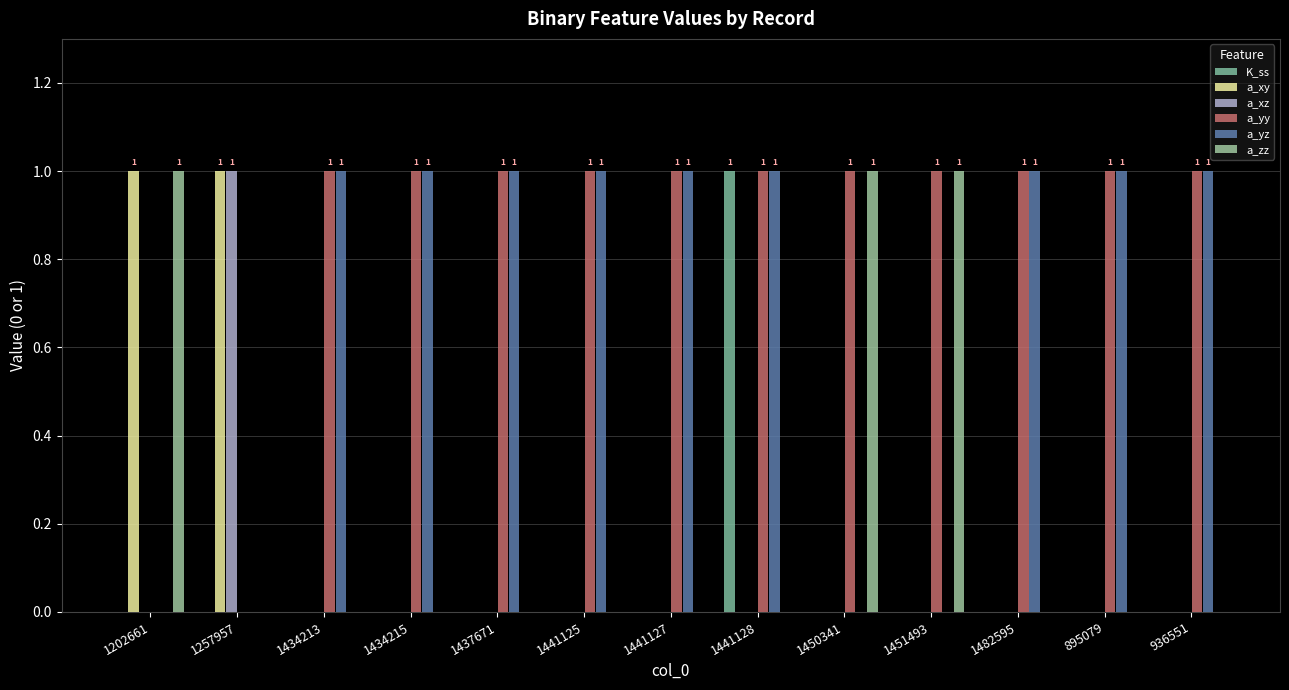

At which category is the sum across all series the highest?

1441128